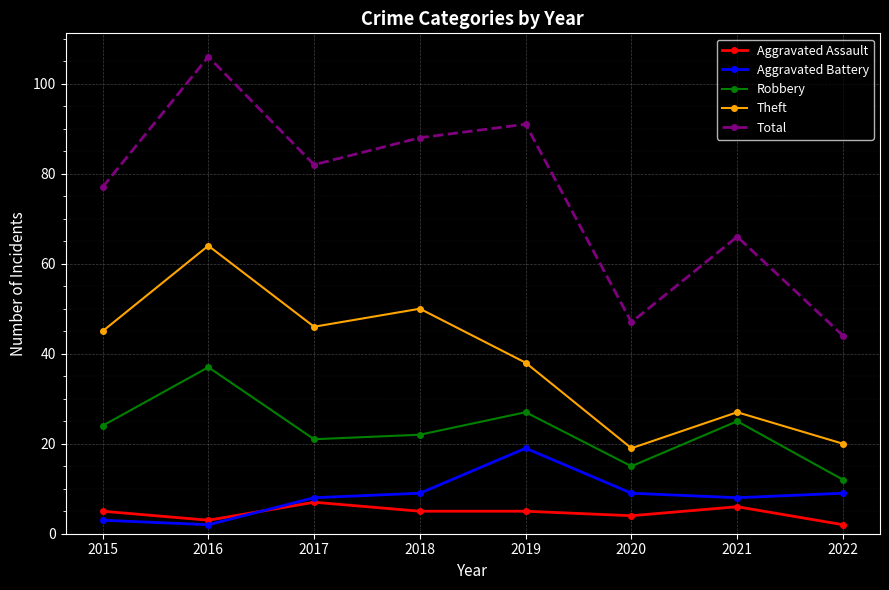

What are all the series names shown in the legend?

Aggravated Assault, Aggravated Battery, Robbery, Theft, Total